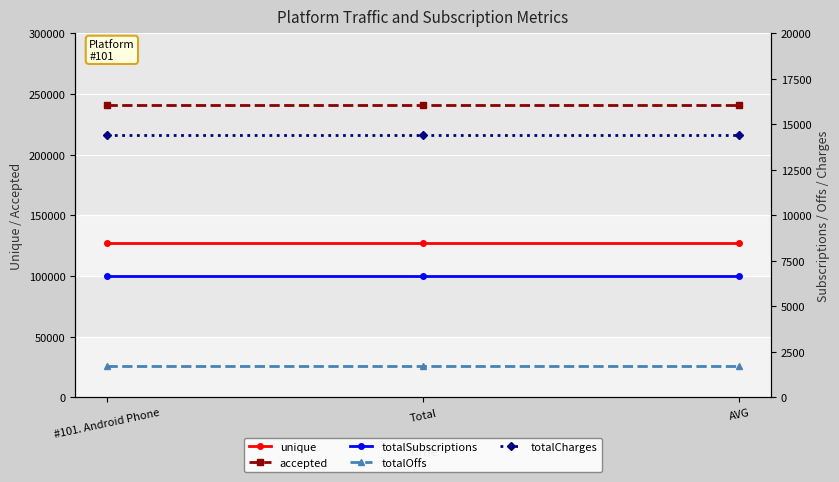

Where is accepted nearest to the value 240787?

#101. Android Phone